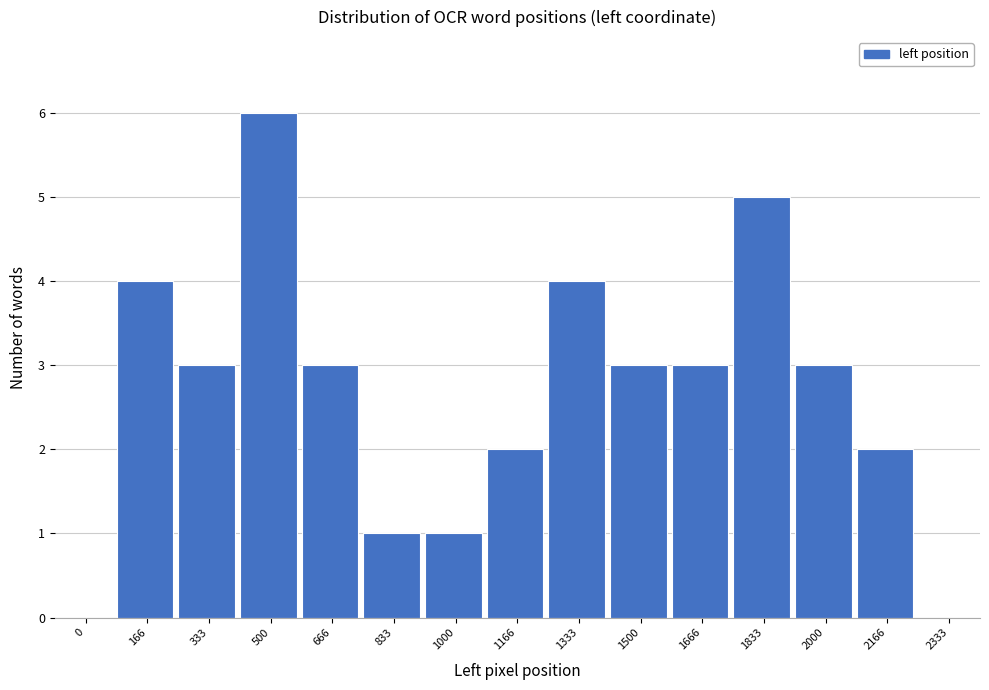

Reading right to left, what are all the values shown in this chart?

2333=0	2166=2	2000=3	1833=5	1666=3	1500=3	1333=4	1166=2	1000=1	833=1	666=3	500=6	333=3	166=4	0=0